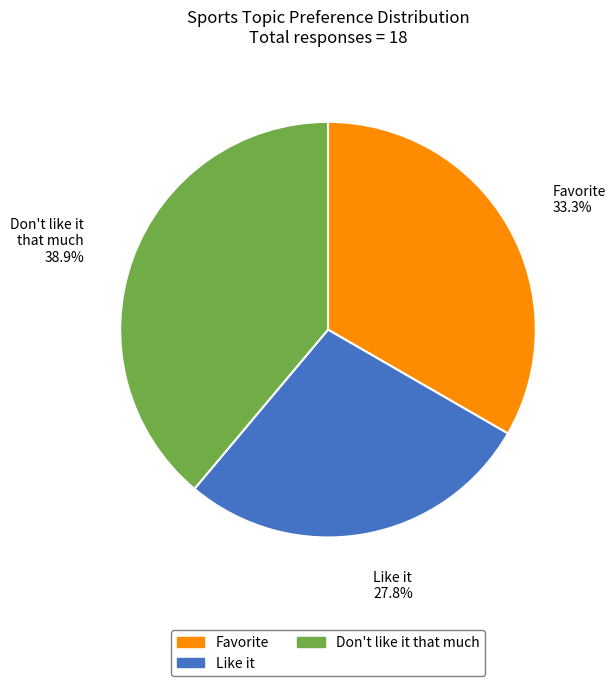

Does any single category account for the majority?

No